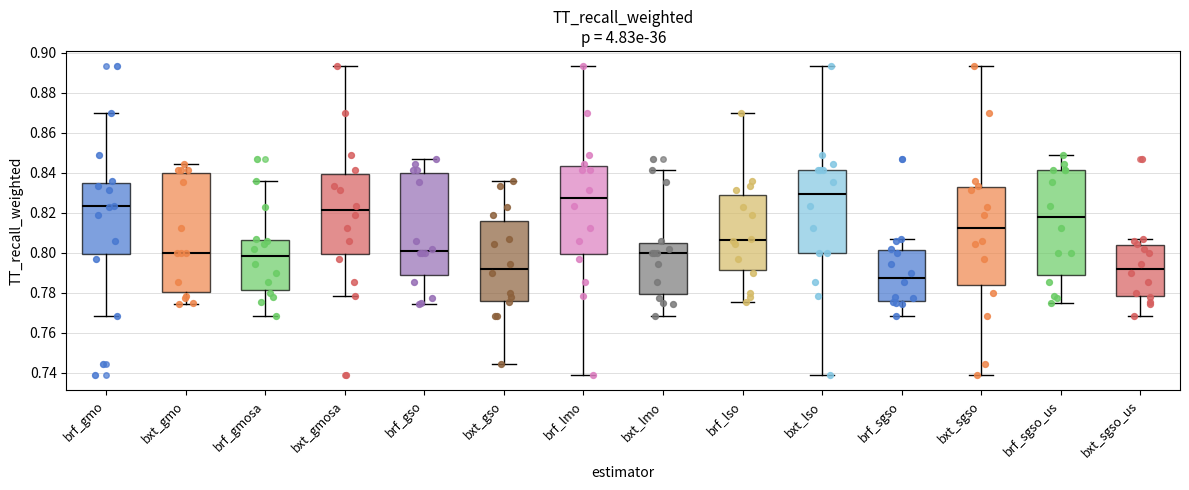

Which box has the lowest median line?

brf_sgso